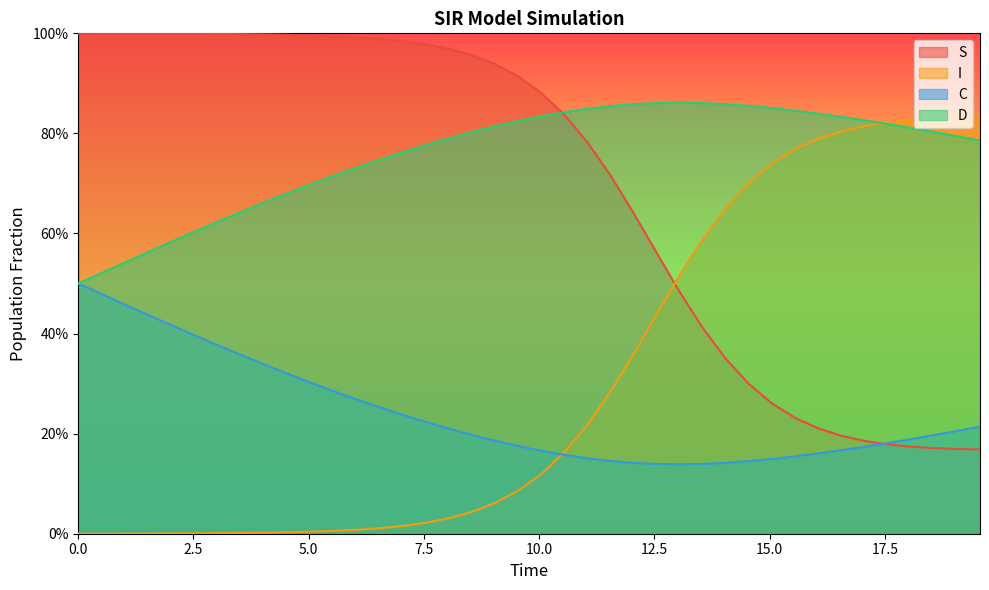

Does the chart display data point markers on the line(s)?

No